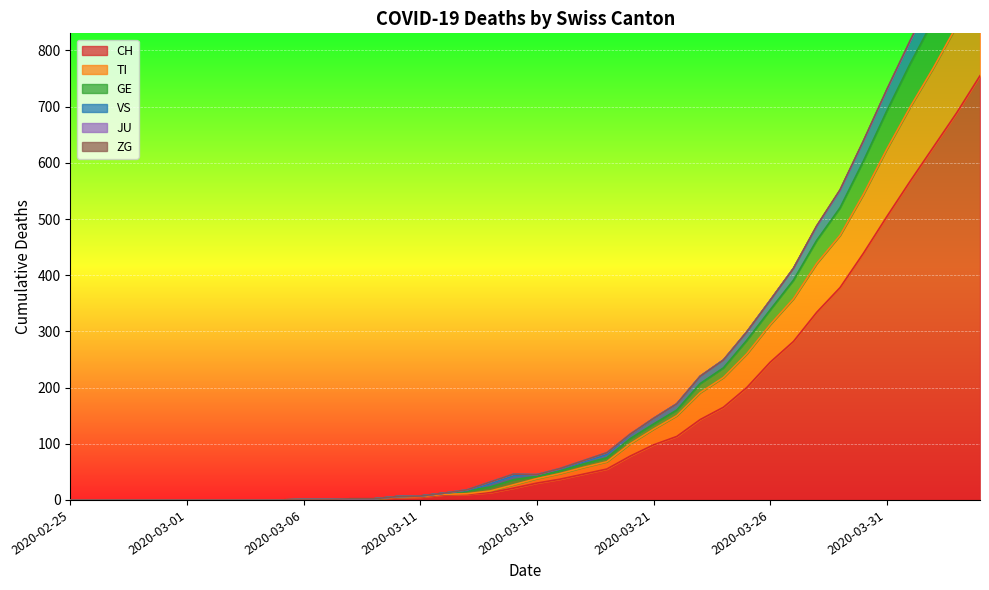

At which category is the sum across all series the highest?

2020-04-04